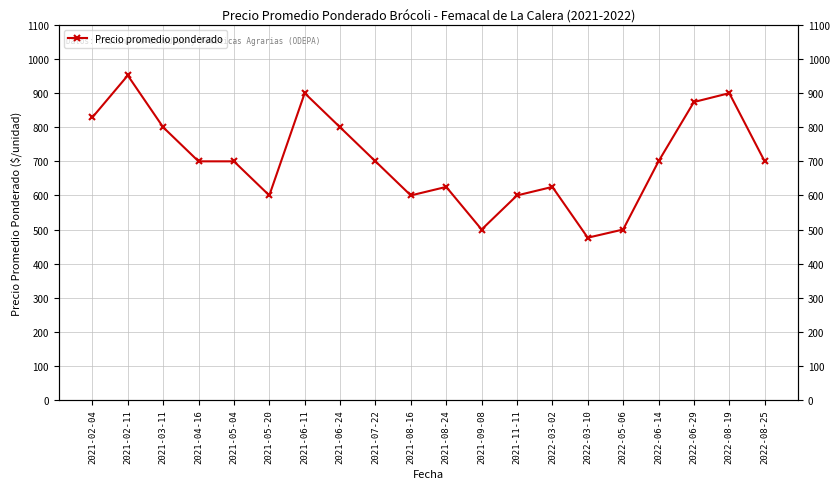

True or false: the data shows 1542 at 2022-06-29.

False